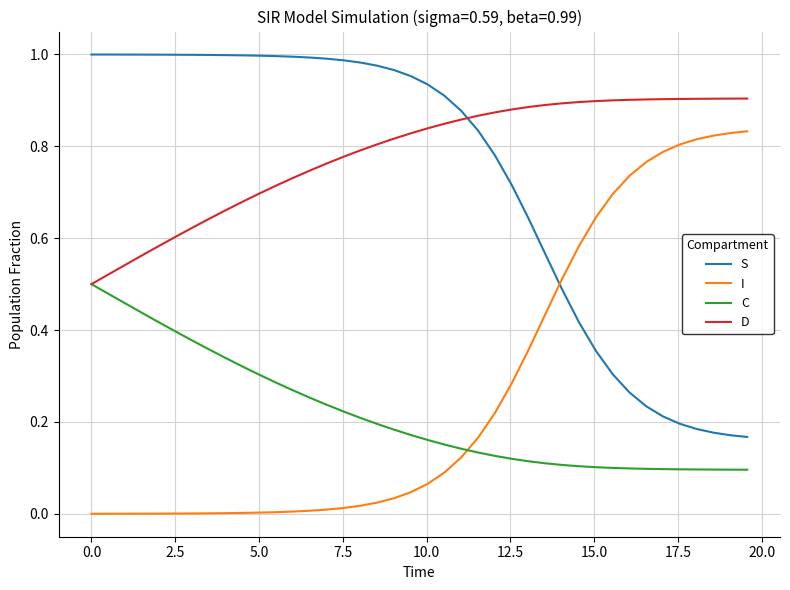

True or false: I and S intersect in this chart.

True